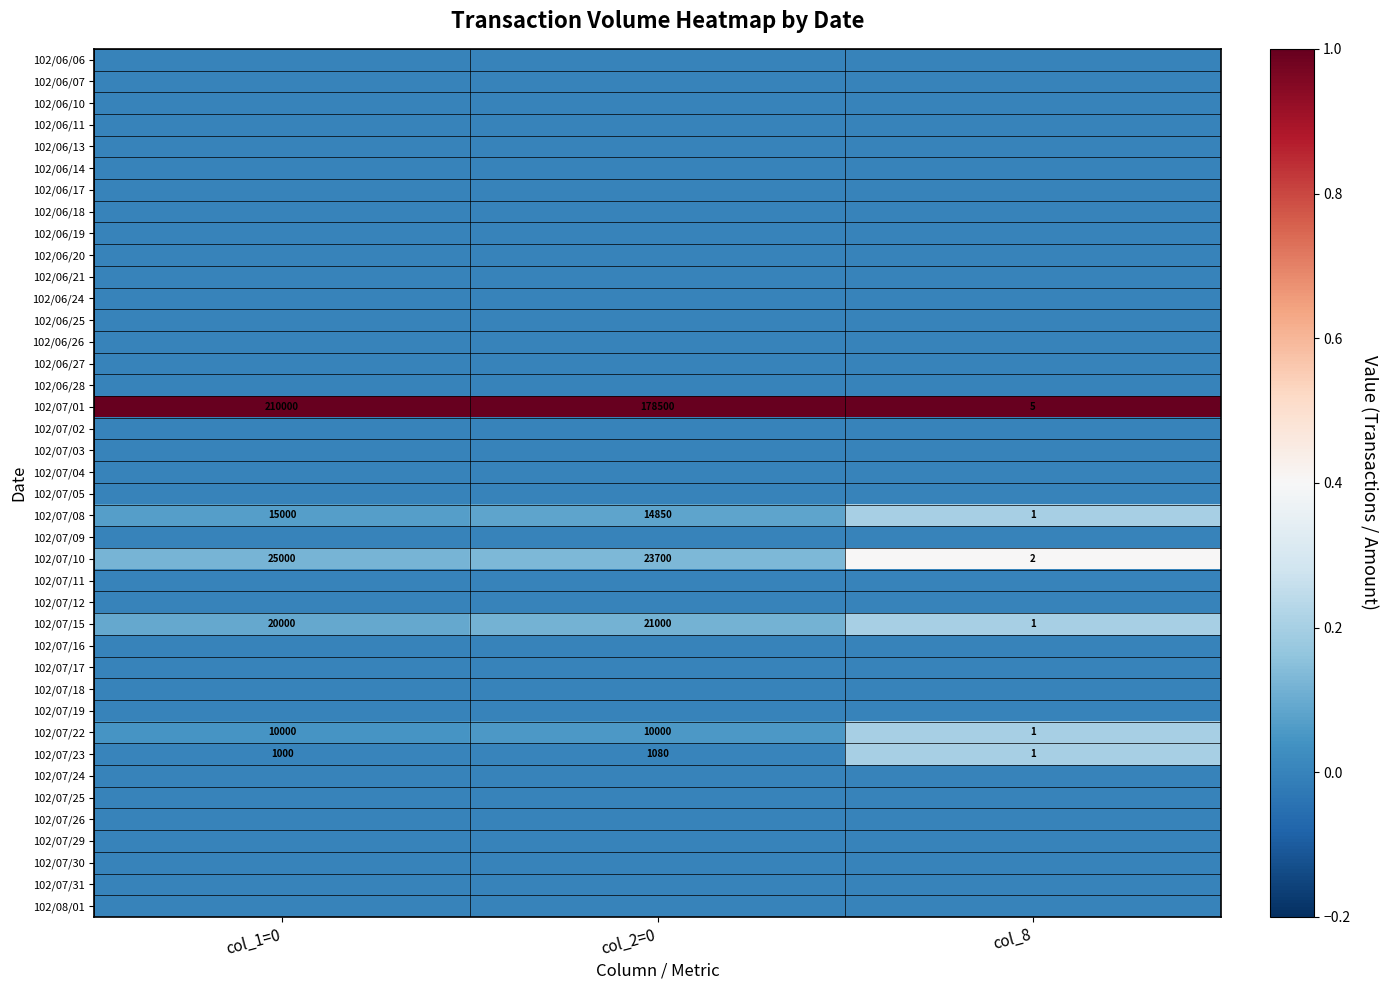

Where is 102/07/01 nearest to the value 105002?

col_2=0